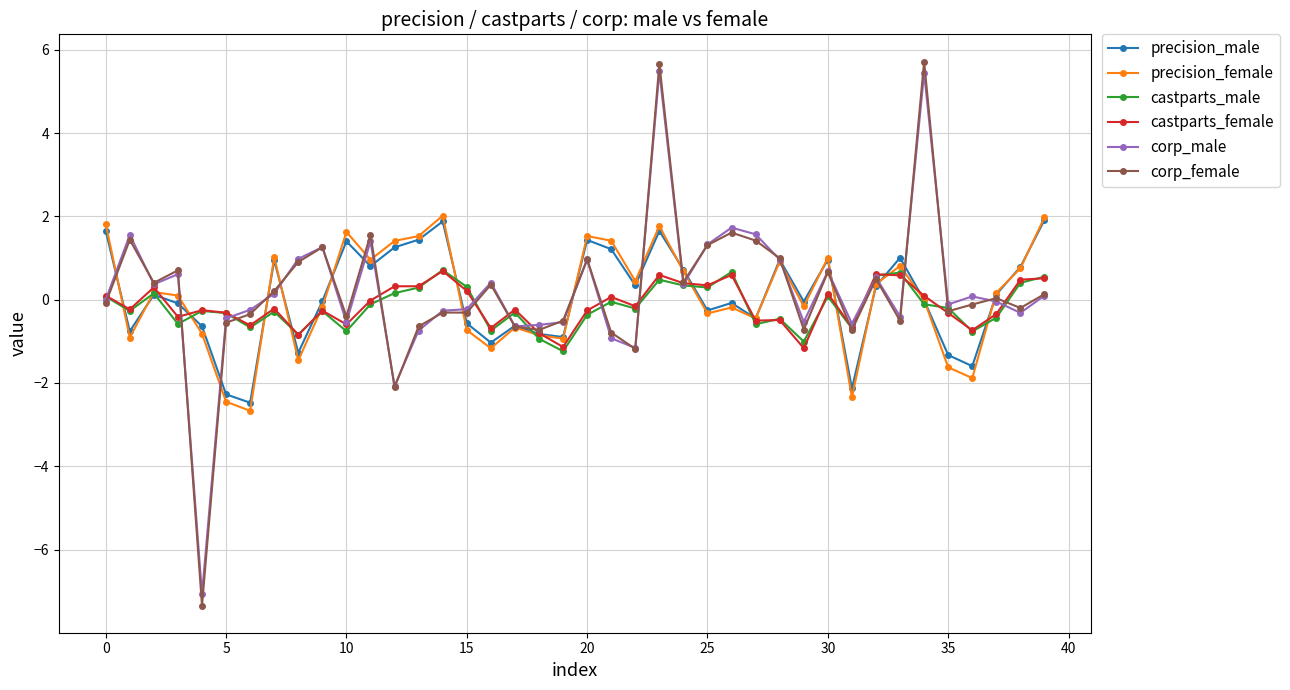

How many categories are shown in the chart?

40